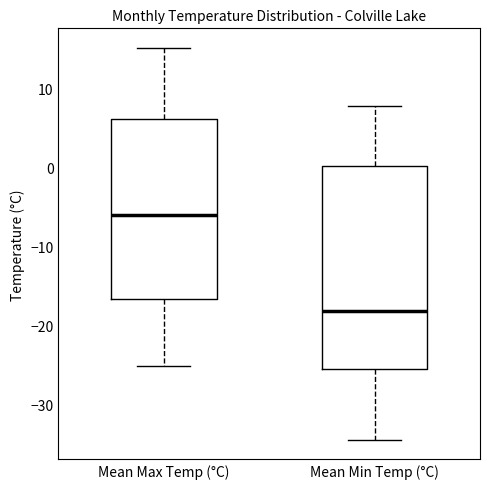

Reading left to right, transcribe this box plot: for each box, give where its median line is, the range the box spans, and where its two whiskers end, as read against the y-axis. The values are not printed on the chart, so give them approximately, as read against the axis.

Mean Max Temp (°C): median -6, box -17 to 6, whiskers -25 to 15
Mean Min Temp (°C): median -18, box -26 to 0, whiskers -34 to 8